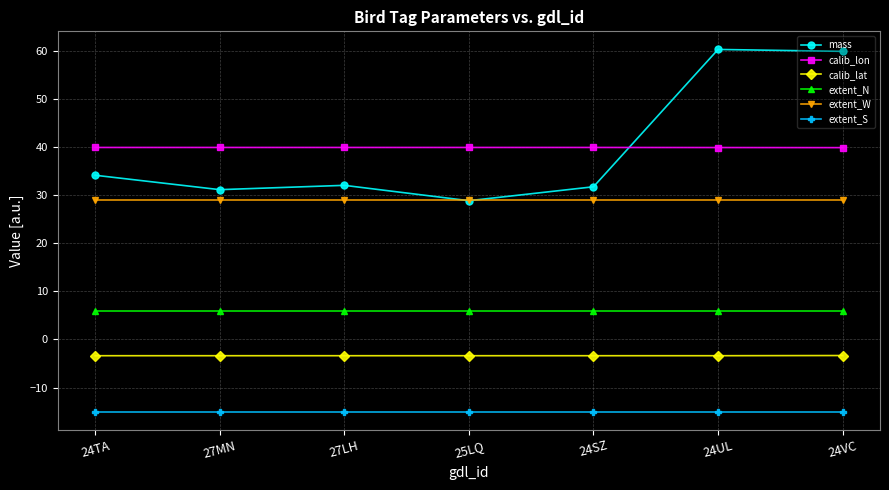

What is the smallest value displayed?

-15.0